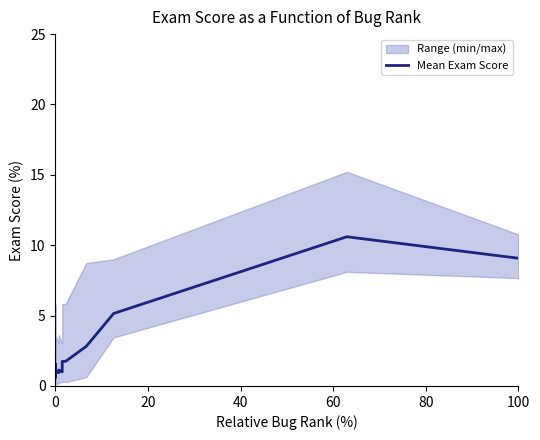

What is the difference between the maximum and minimum values?

10.0